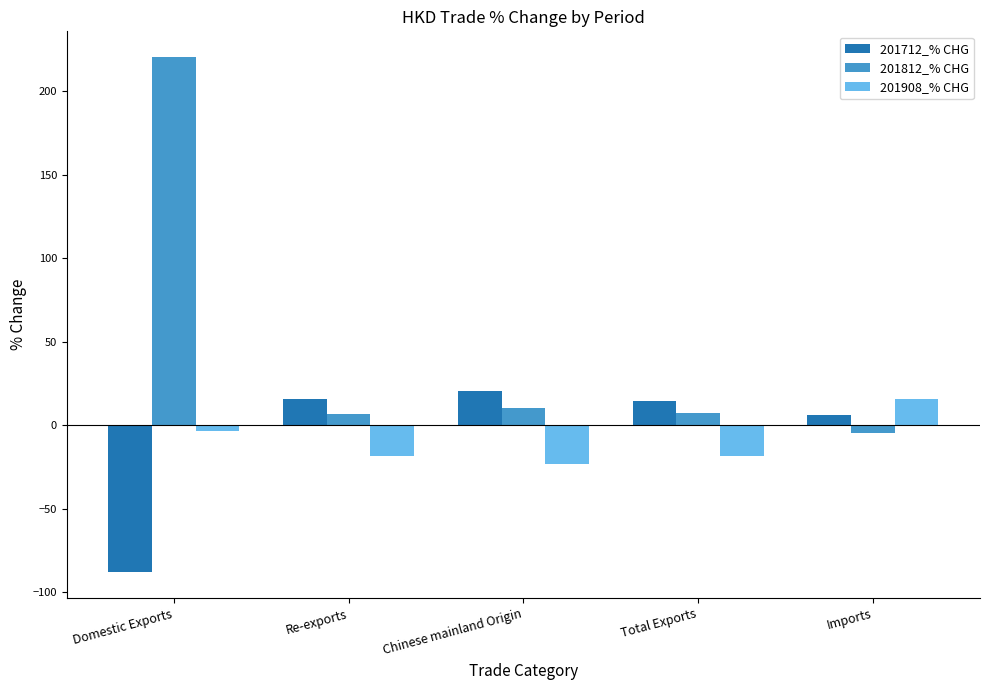

At how many categories does at least one series exceed 216?

1